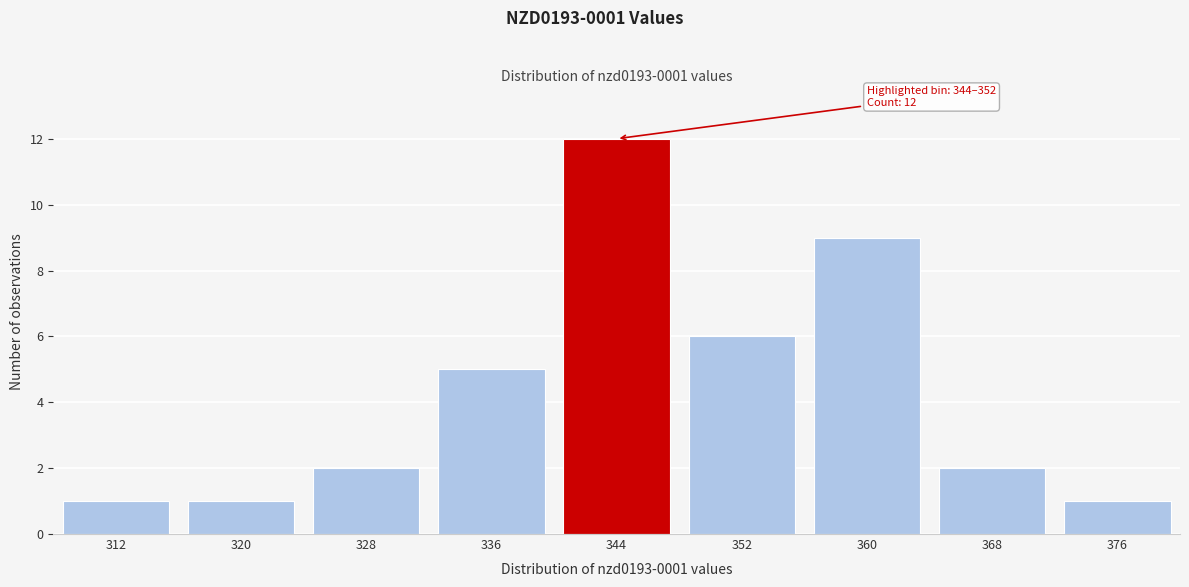

Reading left to right, extract all data points from this chart.

312=1	320=1	328=2	336=5	344=12	352=6	360=9	368=2	376=1